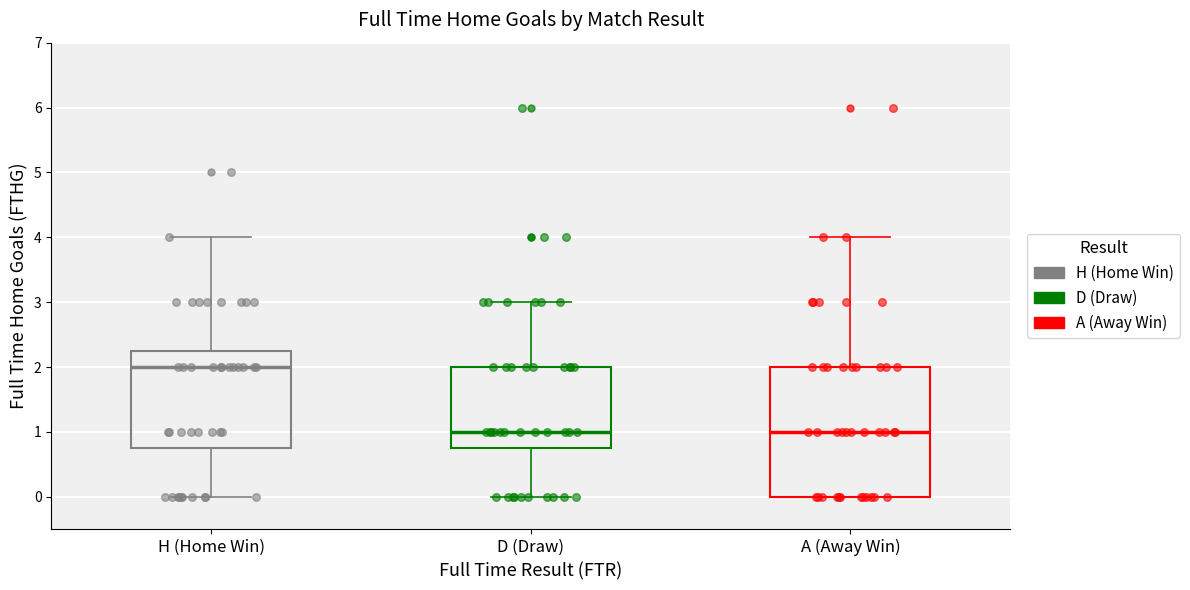

Which box is the tallest, from its lower edge to its upper edge?

A (Away Win)